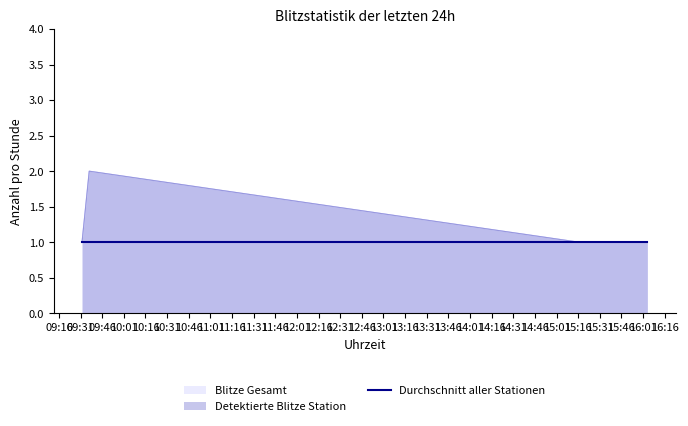

Read the Detektierte Blitze Station value at 2019-04-11 15:43:00.

1